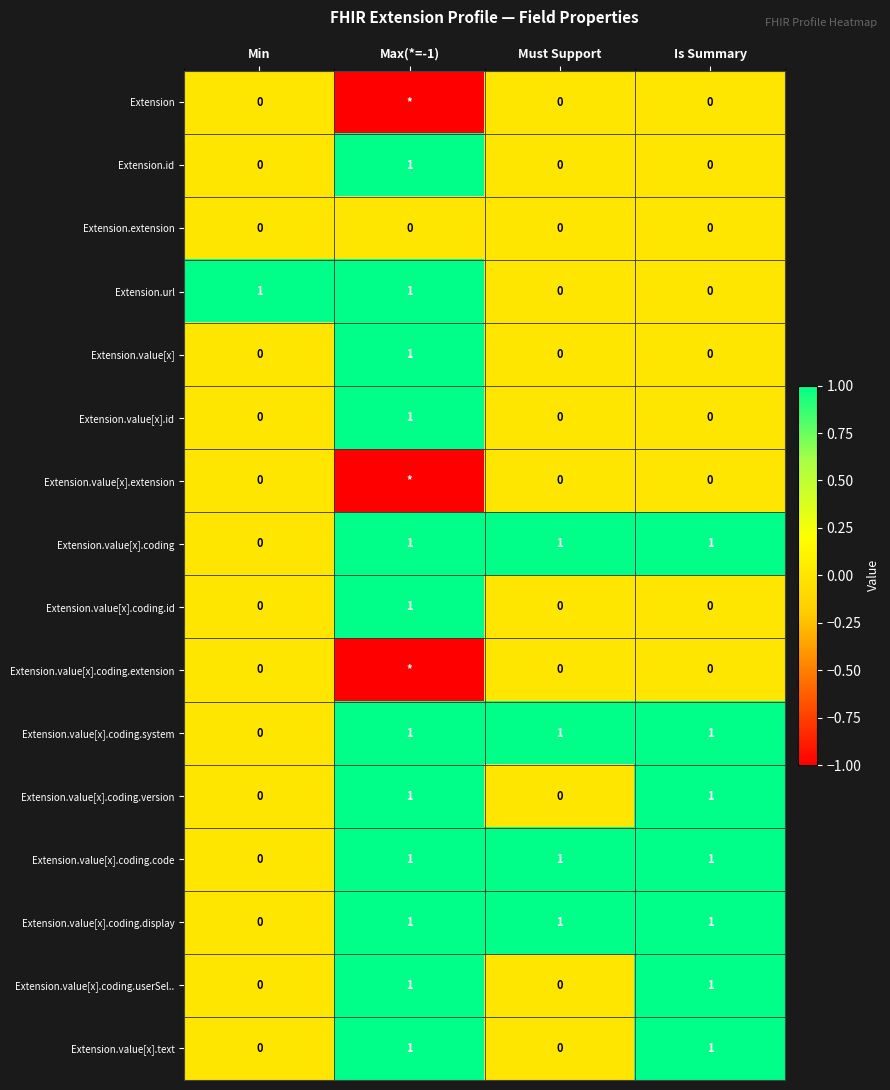

Which category has the lowest value across all series?

Max(*=-1)